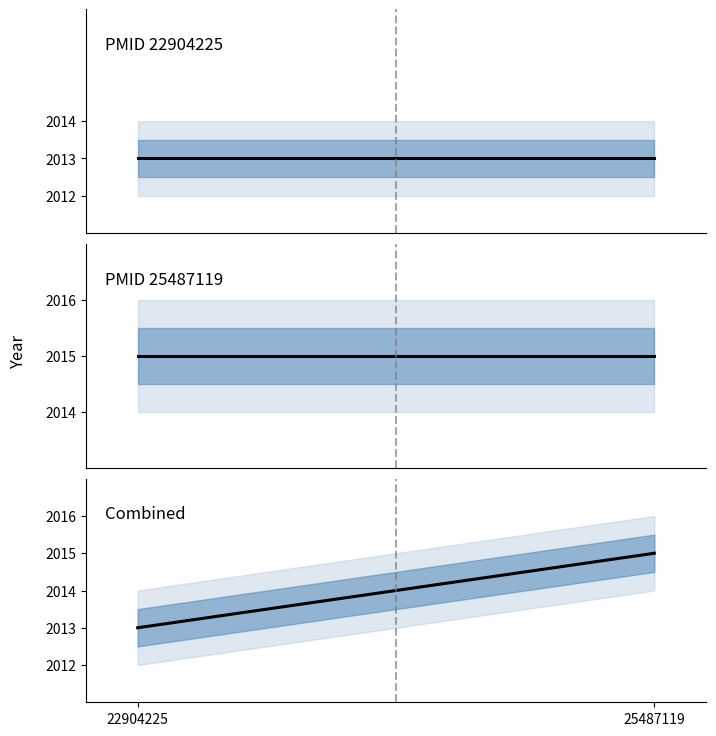

Which category has the highest value across all series?

25487119